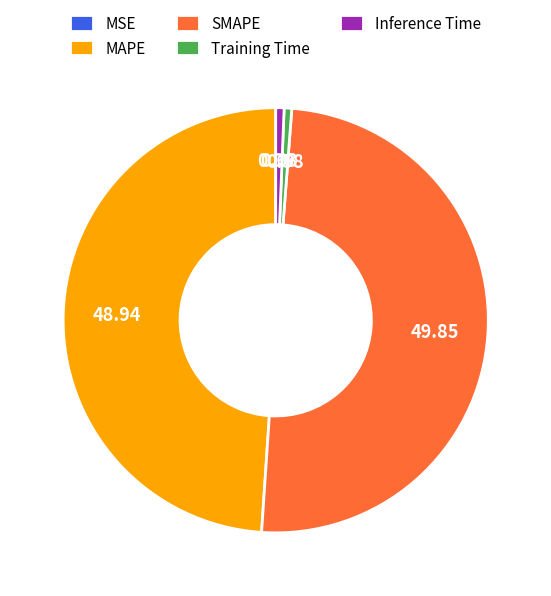

Is Inference Time the majority of the pie?

No